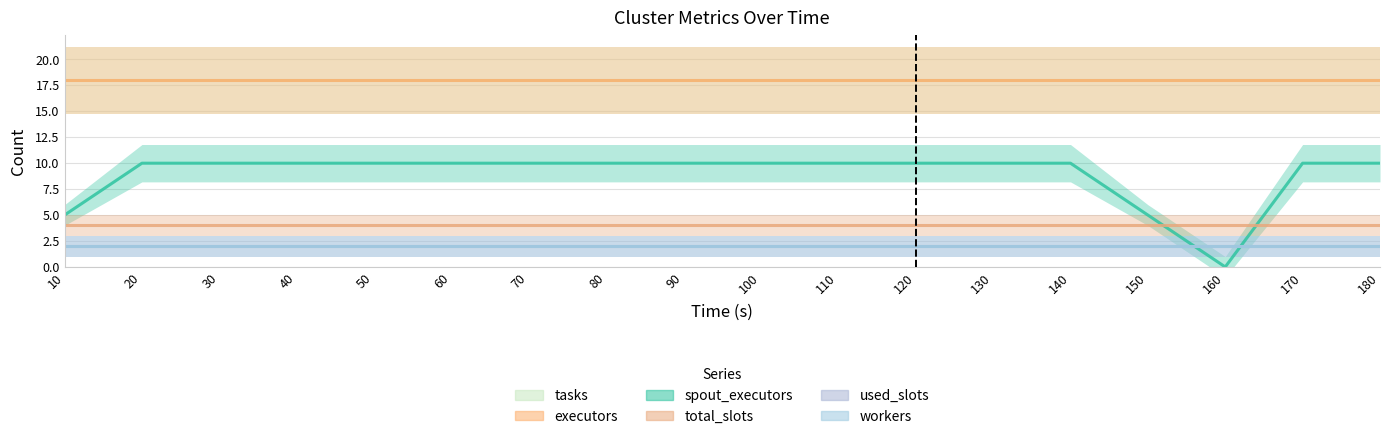

What is the value of the workers point at the 6th from the left?

2